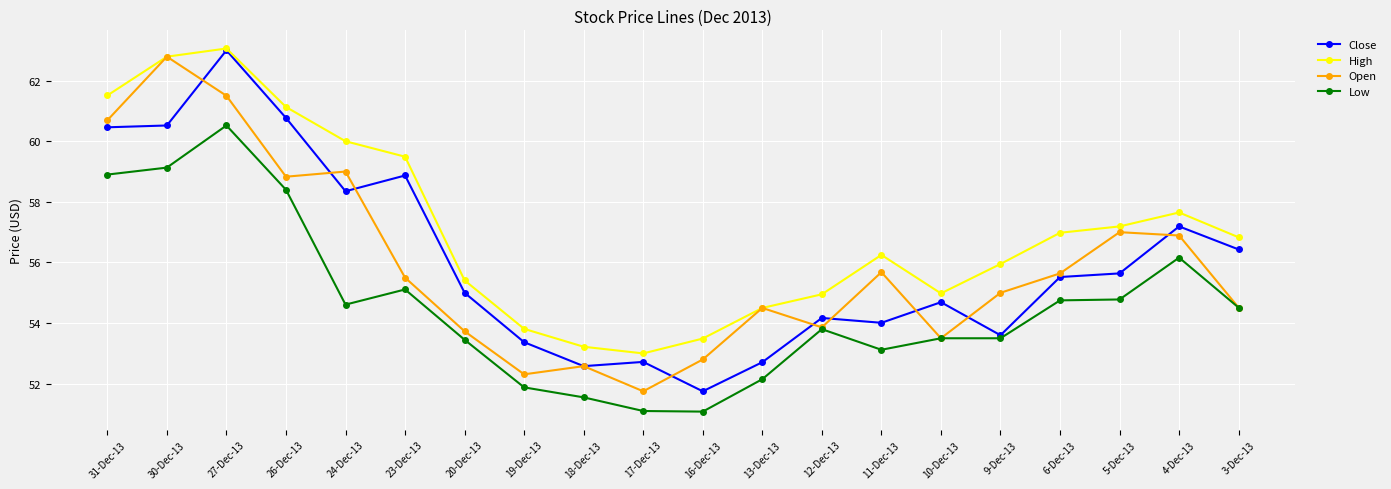

What are all the series names shown in the legend?

Close, High, Open, Low